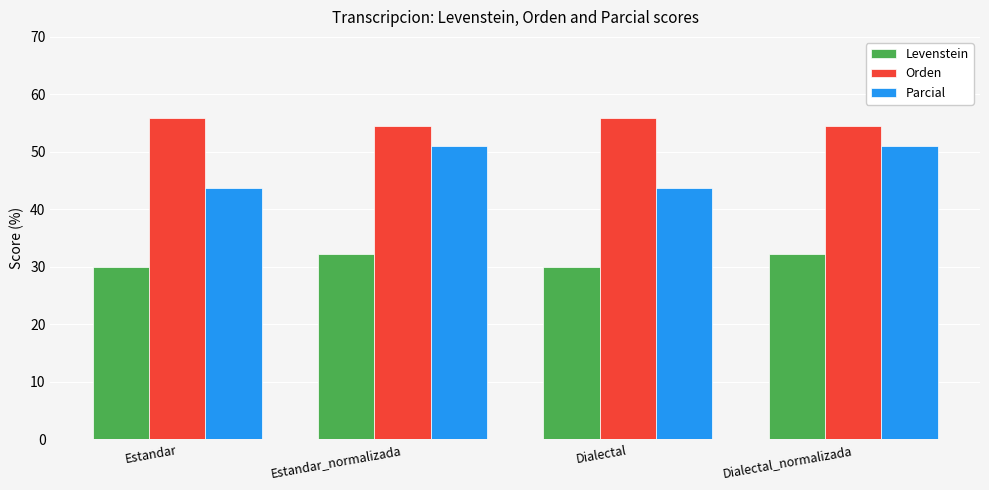

Which series has the largest range (max minus min)?

Parcial